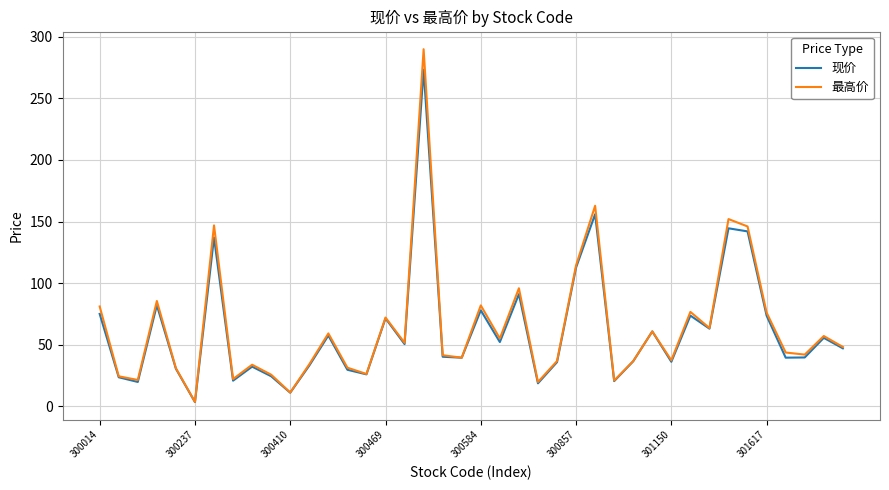

Which series has the widest spread of values?

最高价